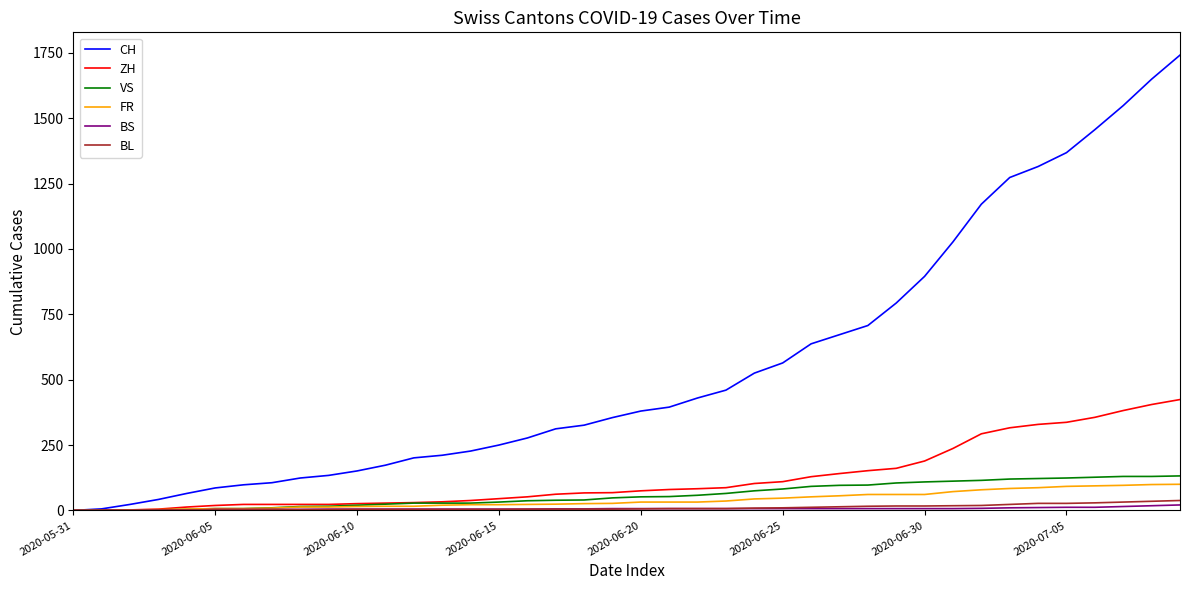

How many values in the VS series are below 52?

20